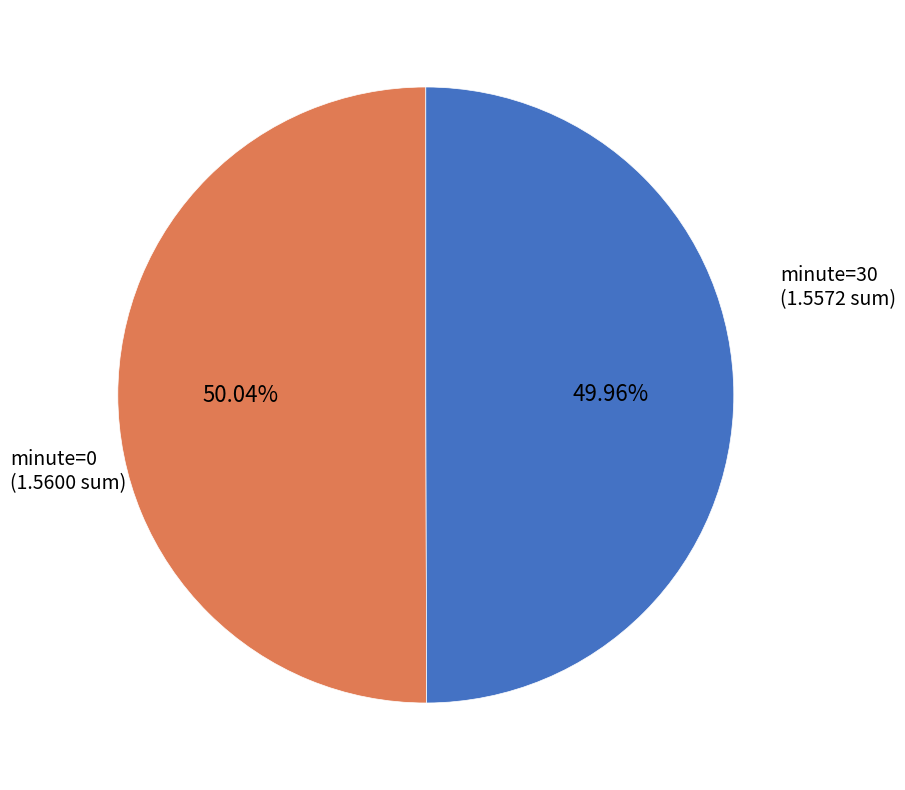

Is there a majority slice in this chart?

Yes